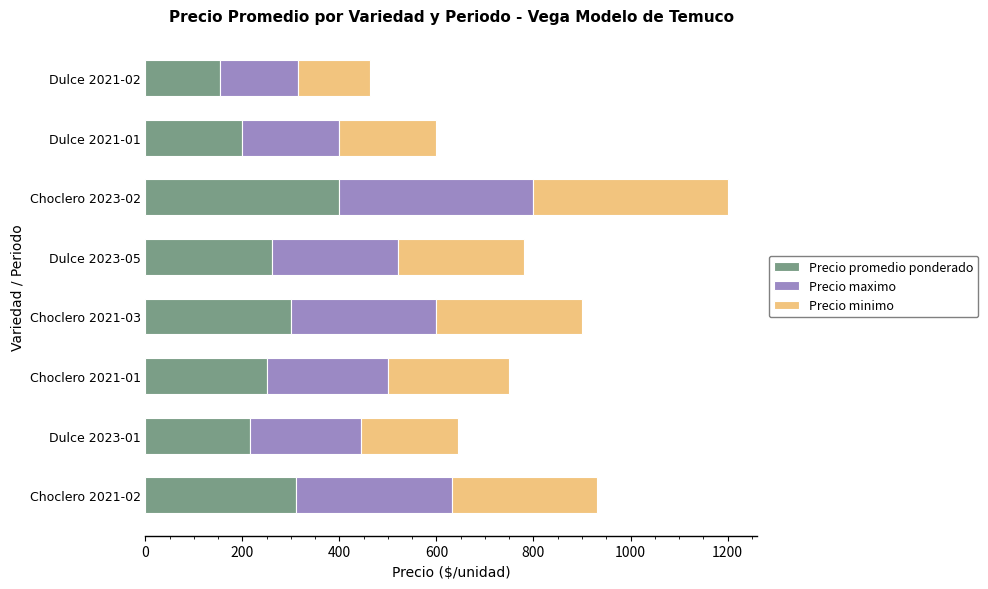

What are all the series names shown in the legend?

Precio promedio ponderado, Precio maximo, Precio minimo